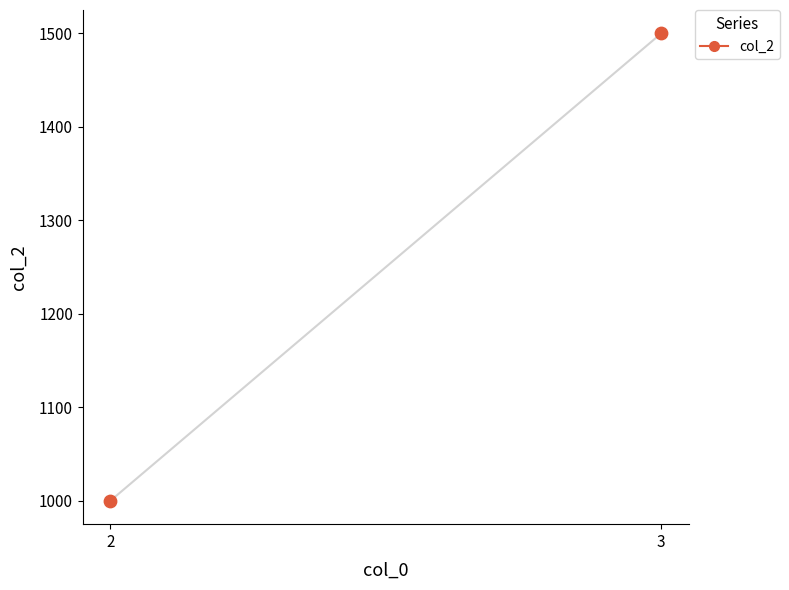

What is the range of Y values (max minus min)?

500